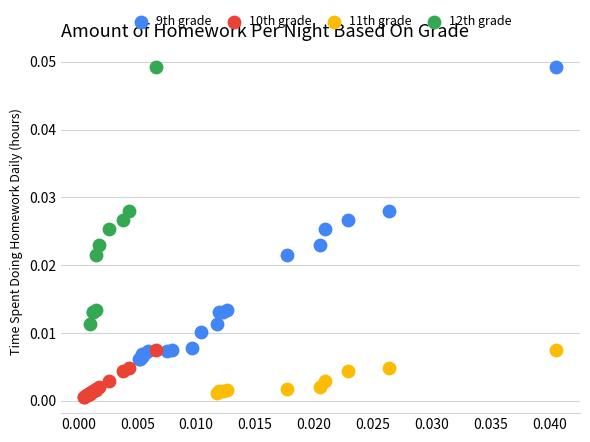

Which series has the widest spread of Y values?

9th grade